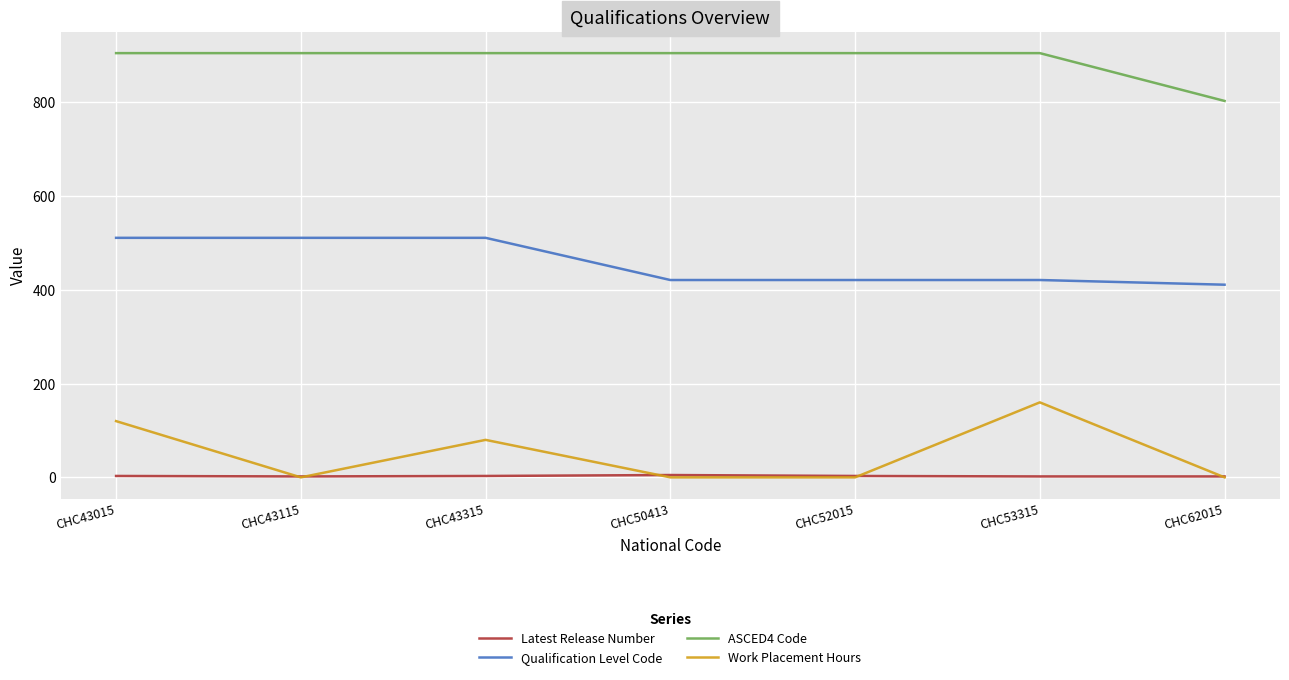

What is the average value of the Work Placement Hours series?

51